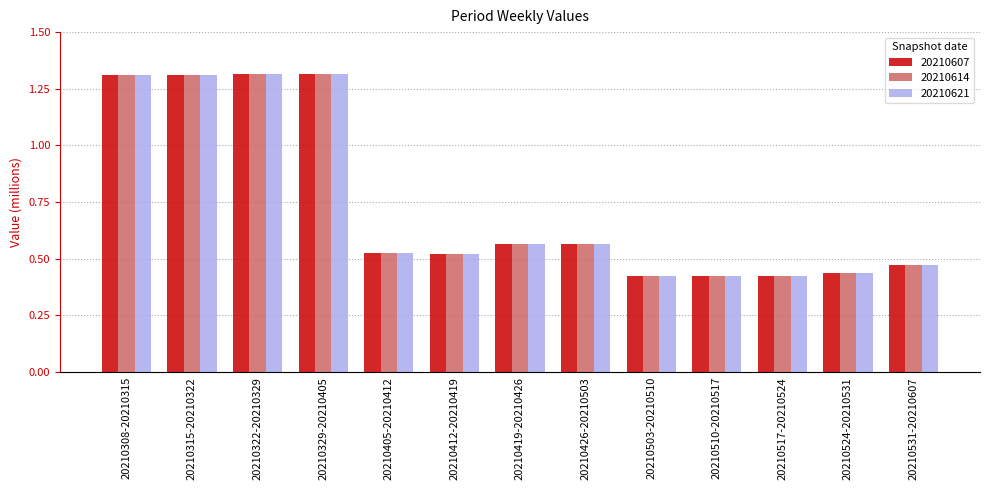

What is the total value across all series at 20210412-20210419?

1.6